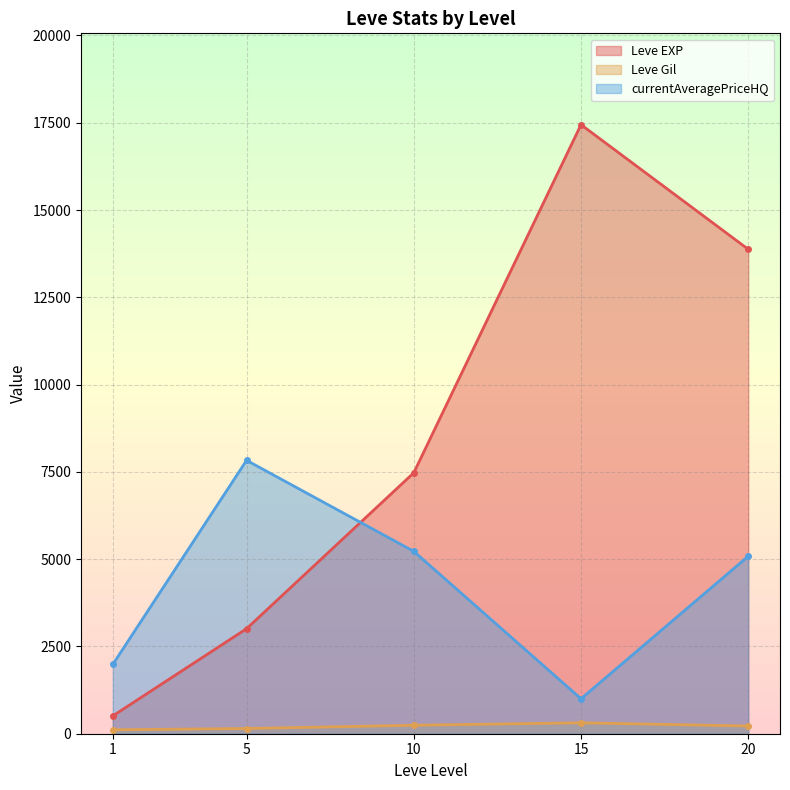

Which series has the largest total across all categories?

Leve EXP